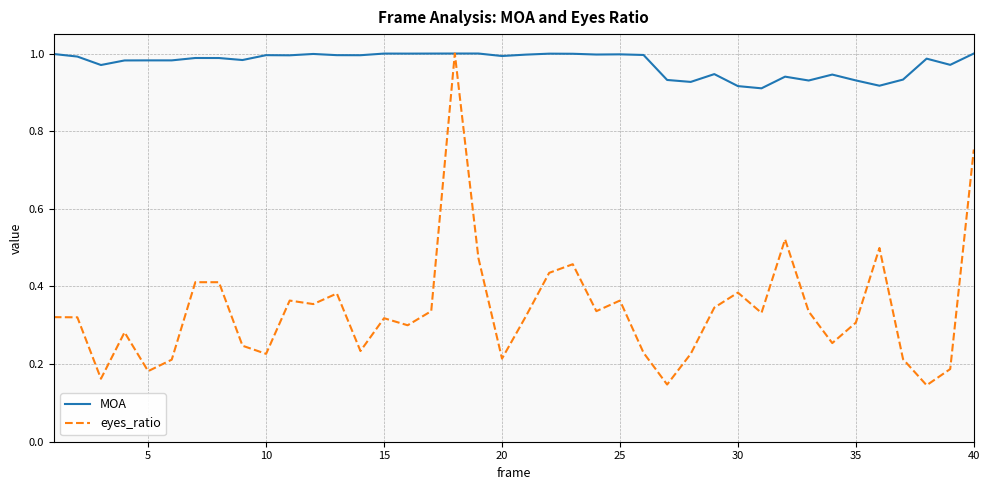

List the series in order of their overall mean, highest first.

MOA, eyes_ratio